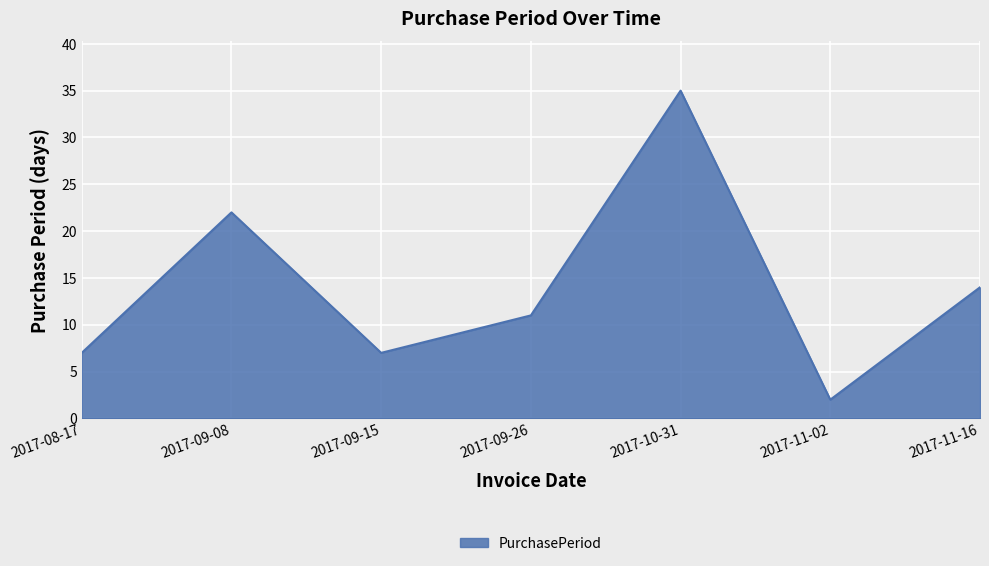

What position from the right is 2017-09-26?

4